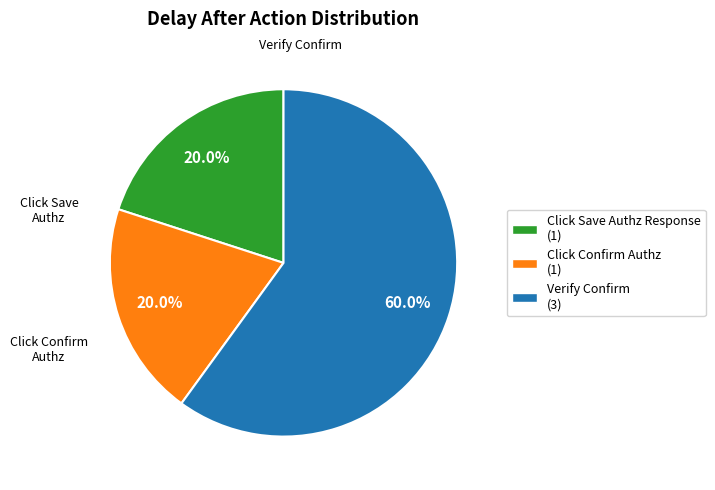

What is the ratio of the value at Click Save Authz Response to the value at Click Confirm Authz?

1.0